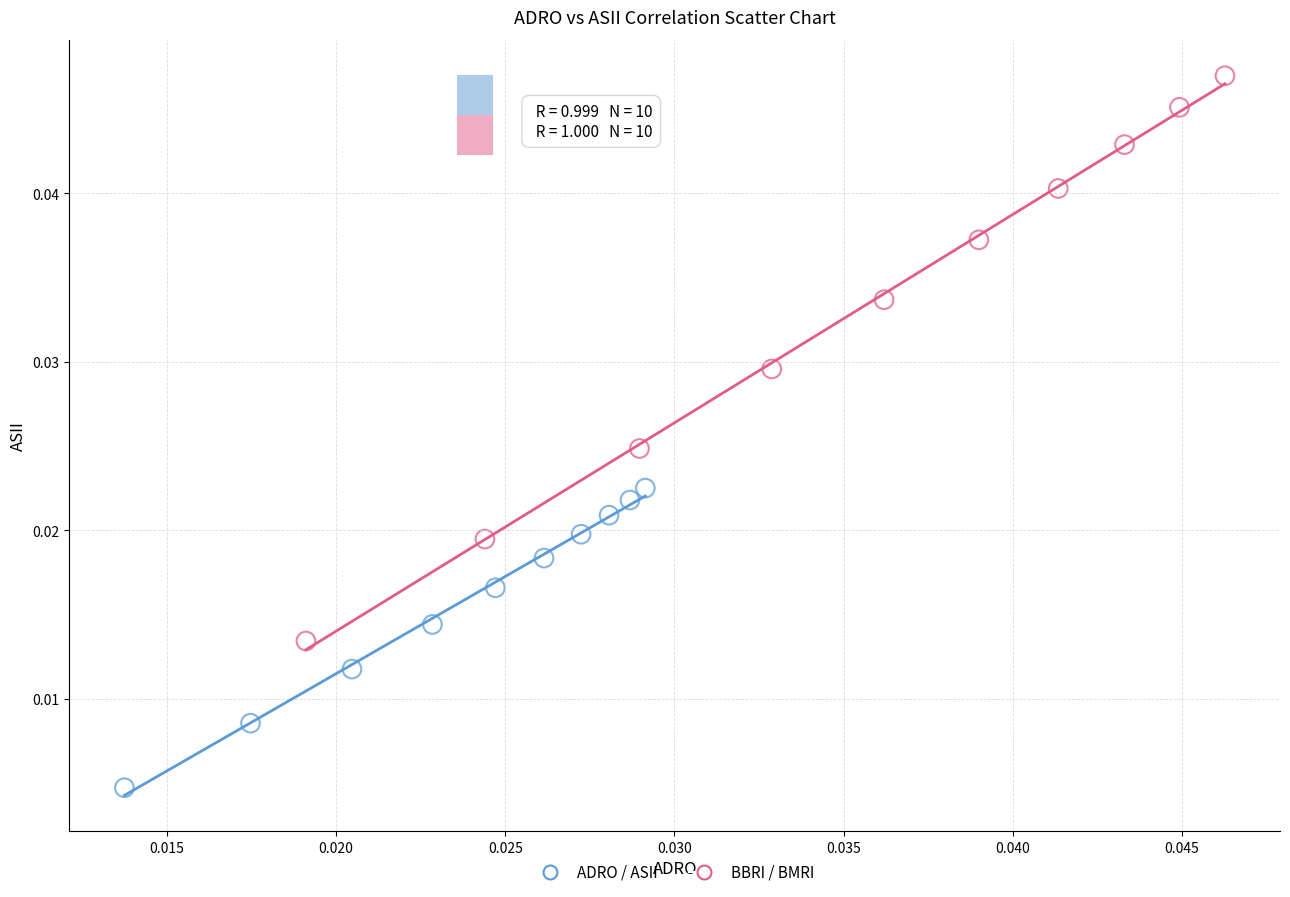

Which series contains the lowest Y value?

ADRO / ASII